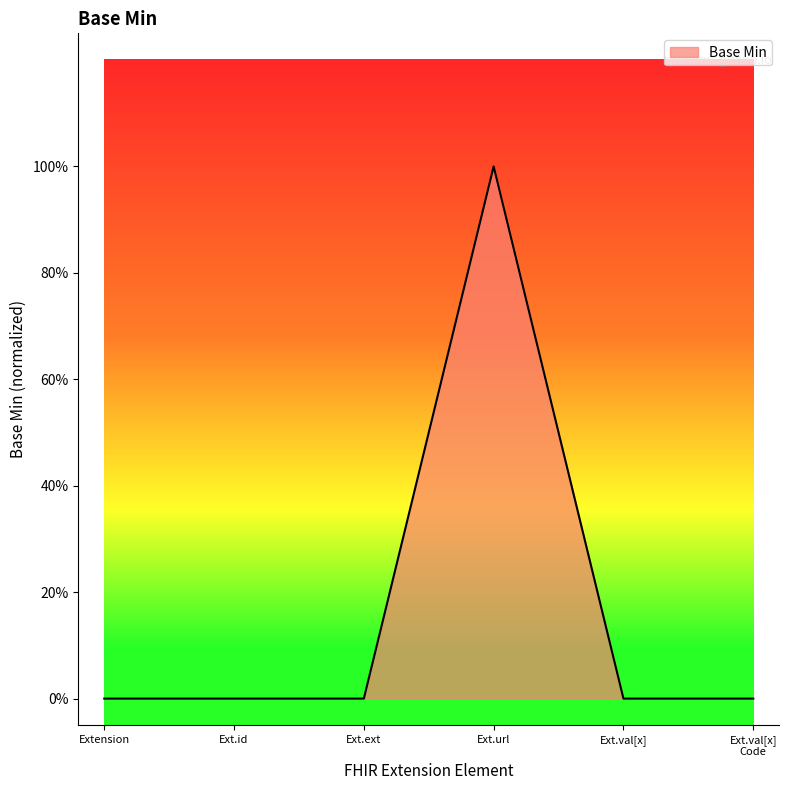

Does the chart display data point markers on the line(s)?

No